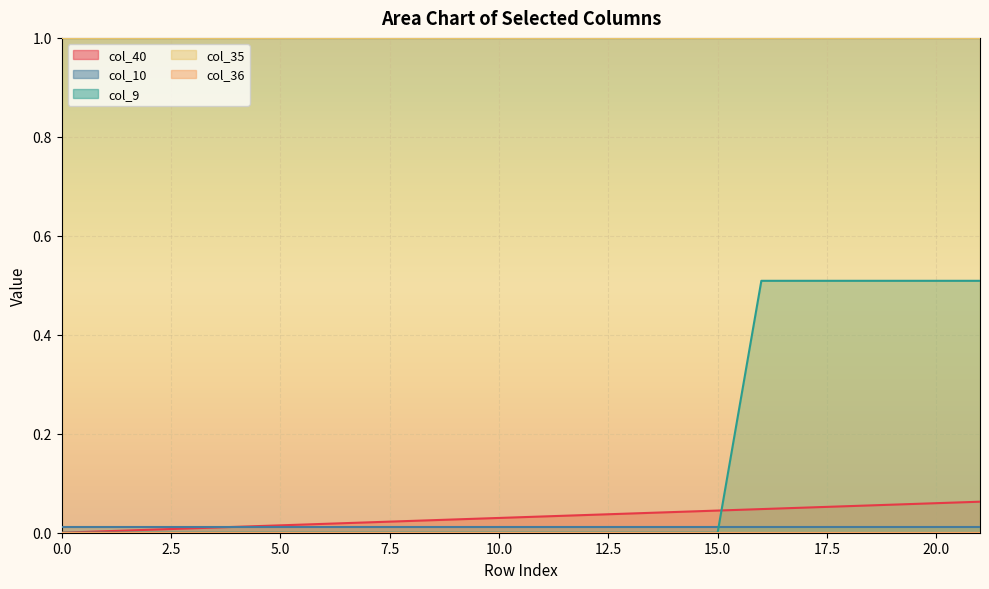

The value of col_40 at 20 is 0.1. True or false?

False